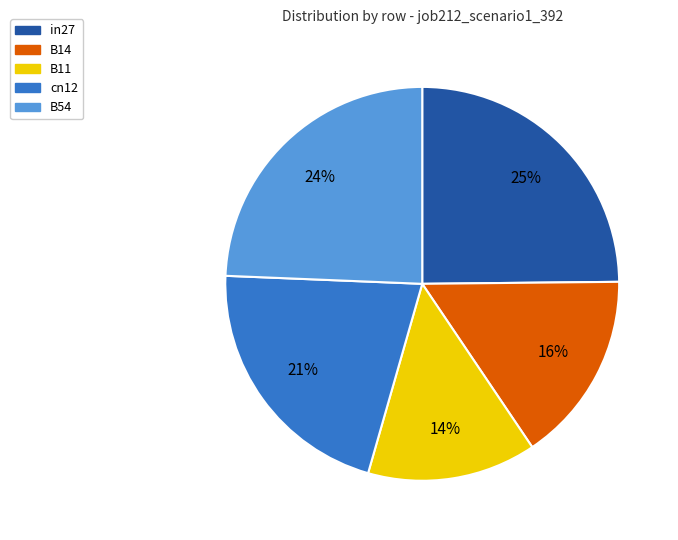

How many slices are in this pie chart?

5